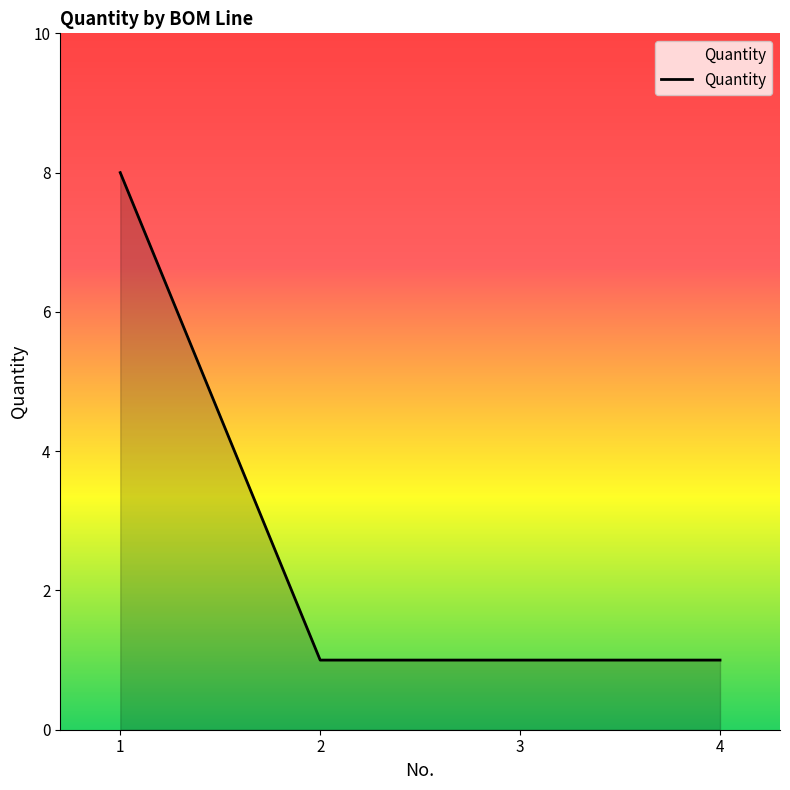

What is the difference between the maximum and minimum values?

7